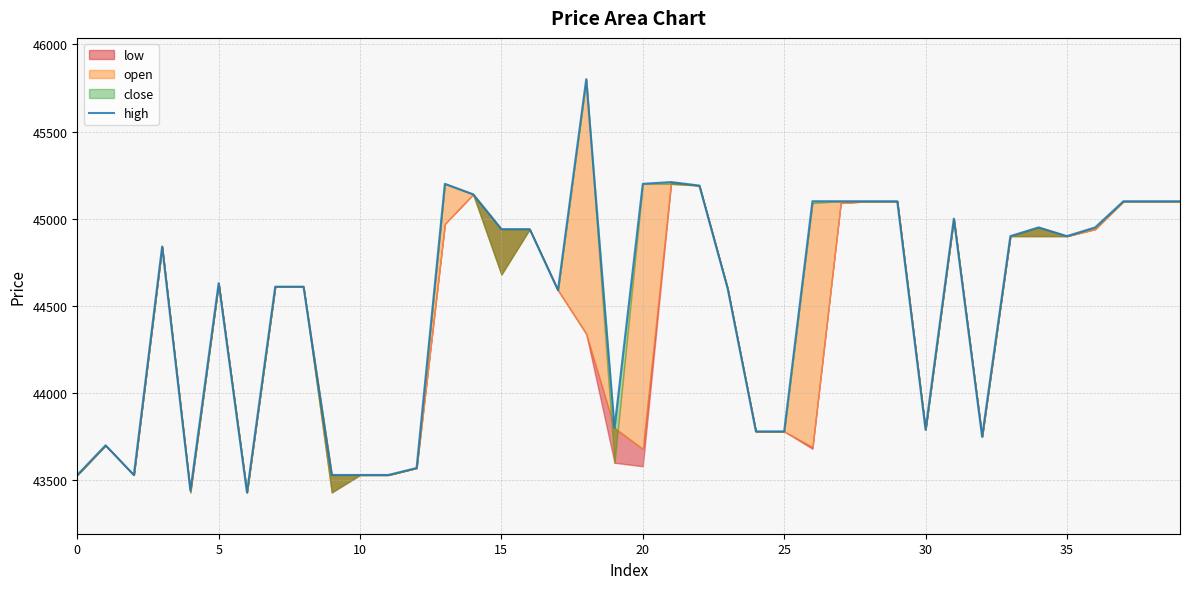

How many lines are shown in the chart?

1